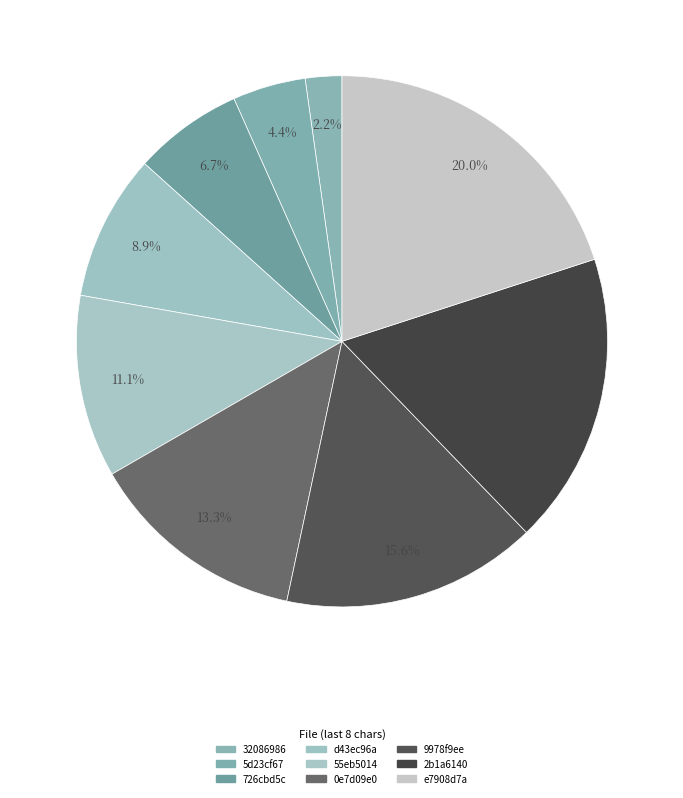

How many segments does this pie chart have?

9